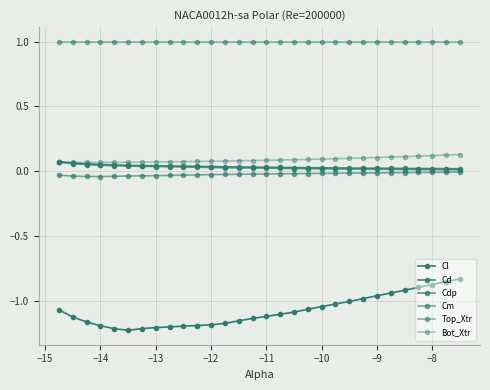

Count the number of data series in this chart.

6